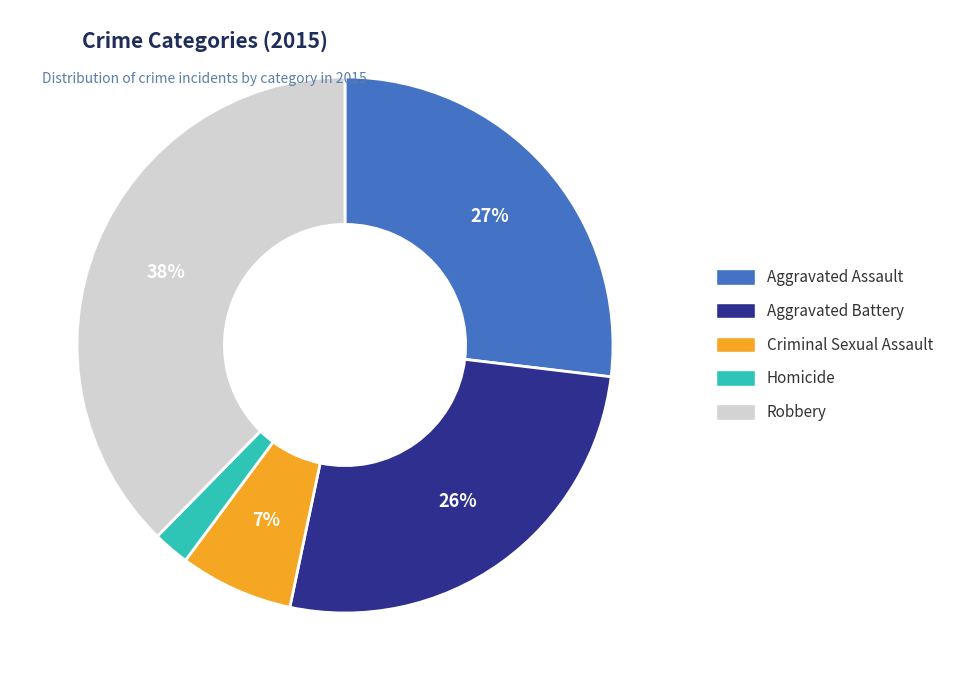

To the nearest percent, what is the average slice percentage?

20%